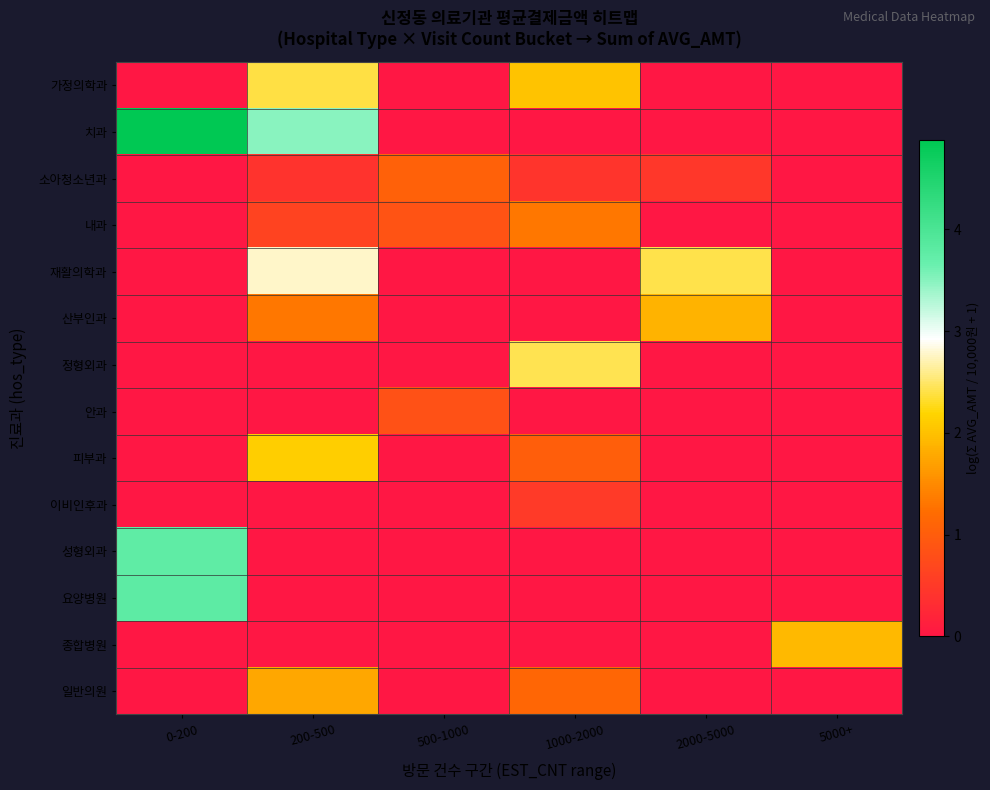

At how many categories does at least one series exceed 1?

6